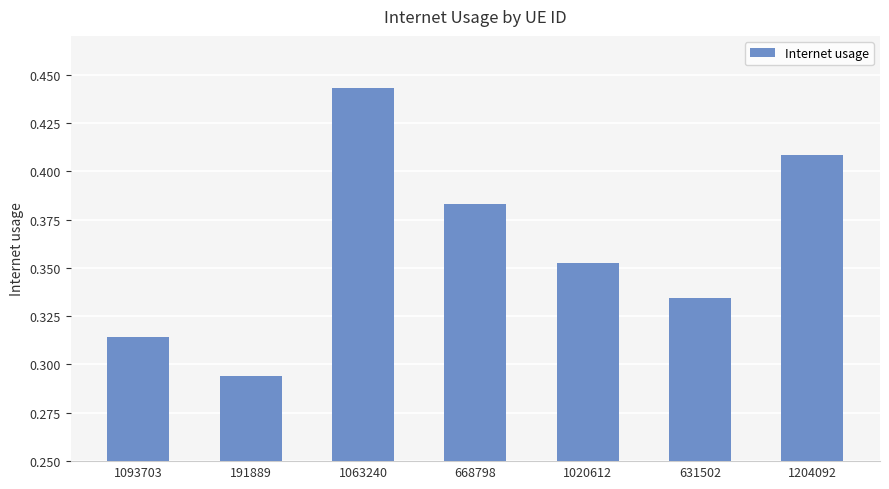

What is the sum of all values?

2.5